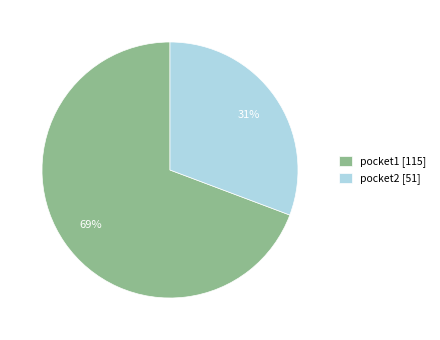

Between pocket2 [51] and pocket1 [115], which is larger?

pocket1 [115]